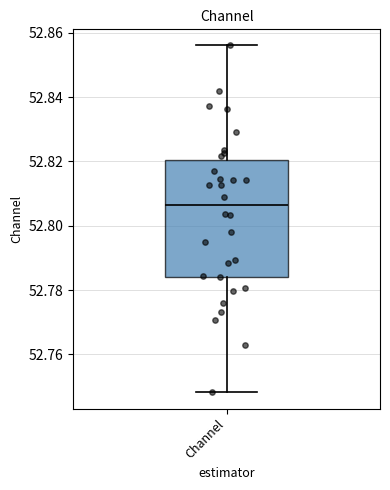

Transcribe this box plot: give where the median line is, the range the box spans, and where the two whiskers end, as read against the y-axis. The values are not printed on the chart, so give them approximately, as read against the axis.

median 52.806, box 52.784 to 52.820, whiskers 52.748 to 52.856